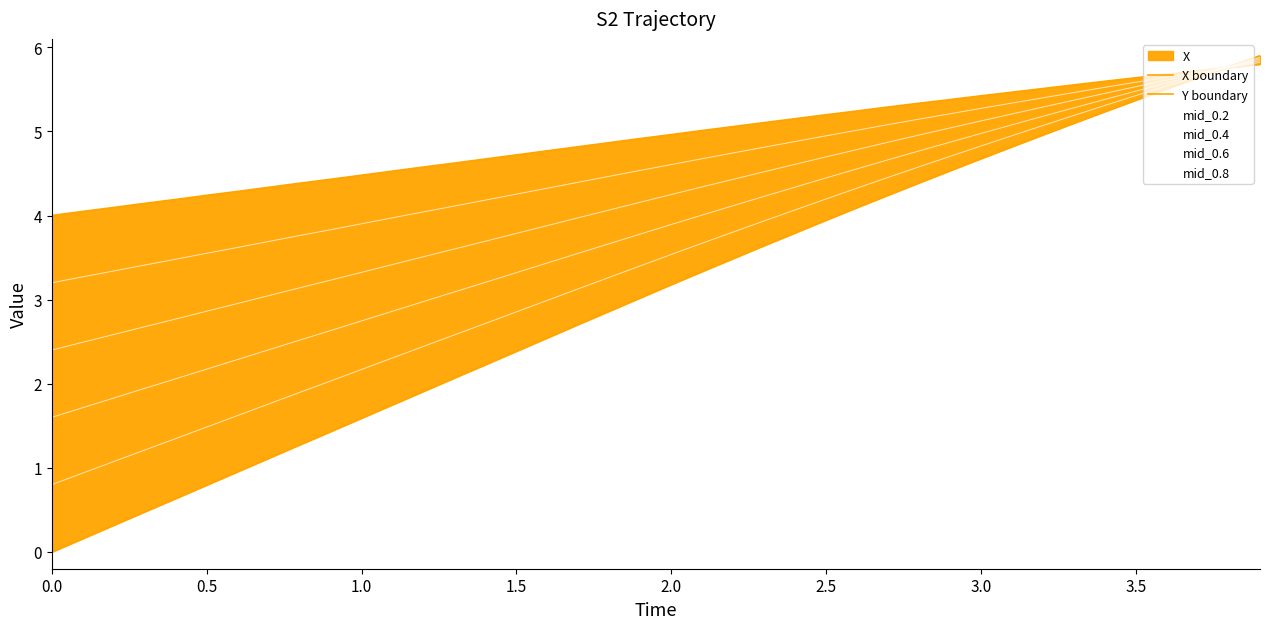

Which series has the largest total across all categories?

Y boundary